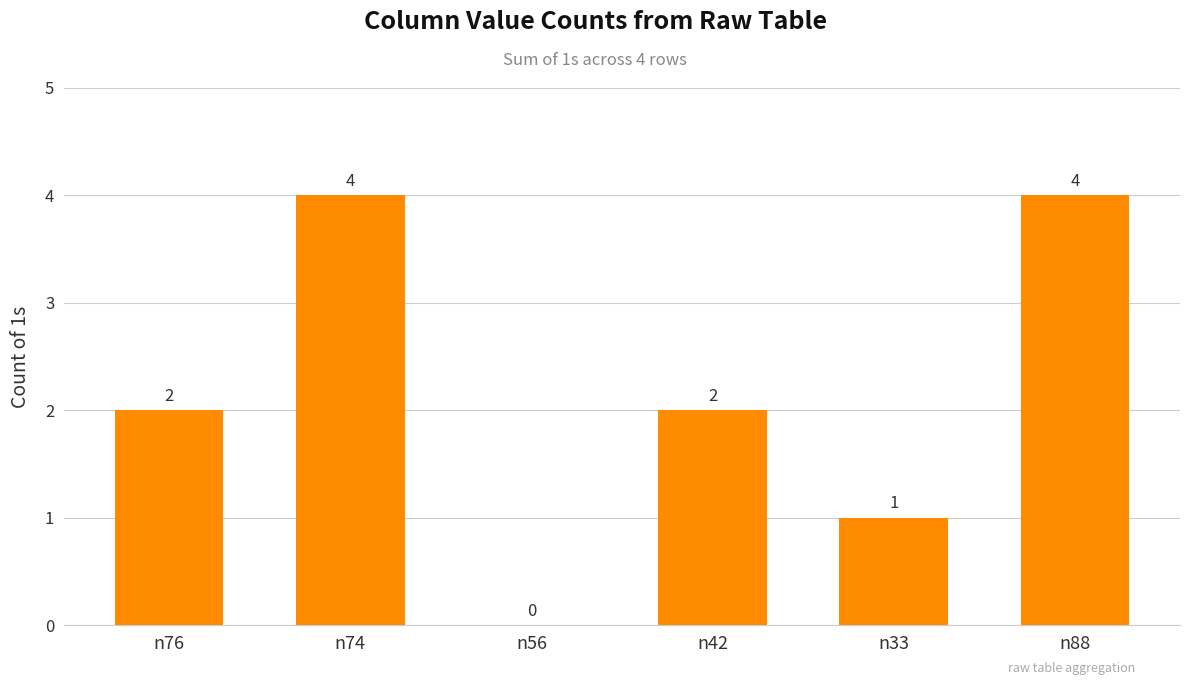

Between n33 and n42, which is larger?

n42